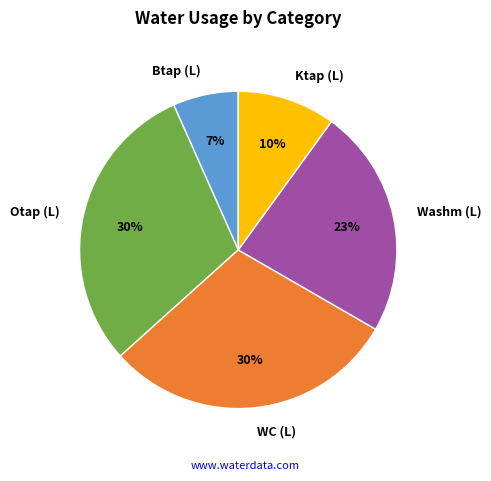

How many segments does this pie chart have?

5